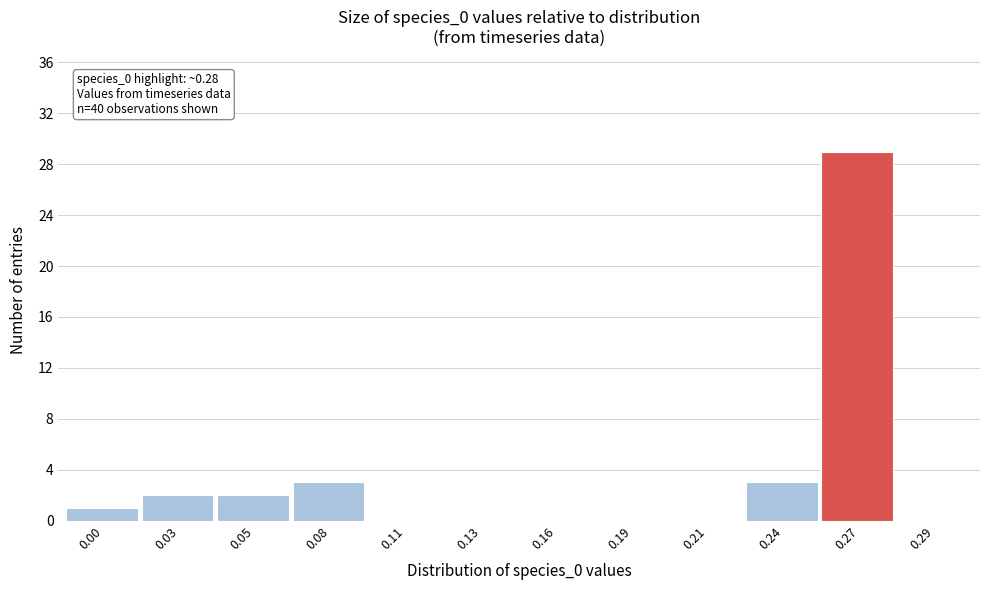

Reading left to right, list all the values displayed in this chart.

0.00=1	0.03=2	0.05=2	0.08=3	0.11=0	0.13=0	0.16=0	0.19=0	0.21=0	0.24=3	0.27=29	0.29=0